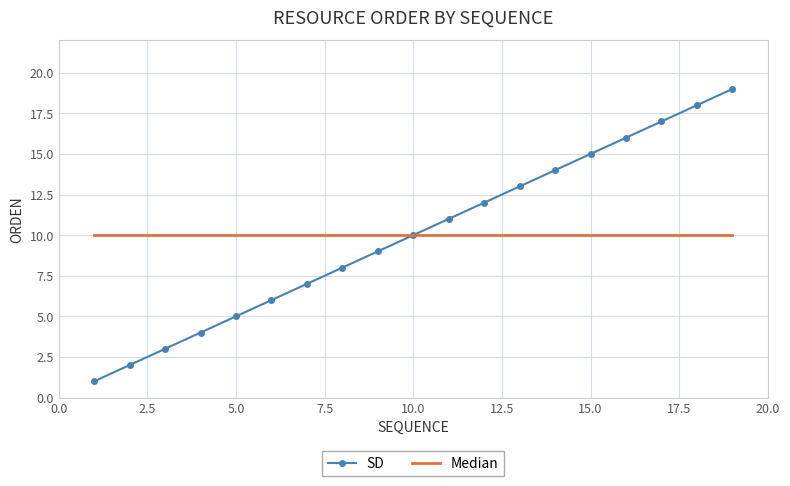

What is the maximum value shown in the chart?

19